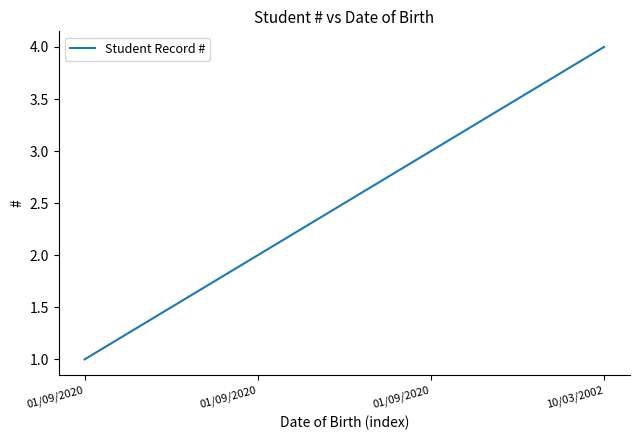

At which label is the value closest to 2?

01/09/2020